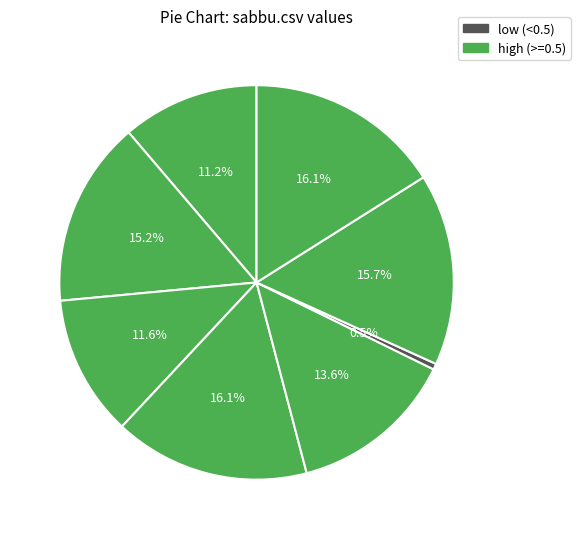

How many slices are in this pie chart?

8